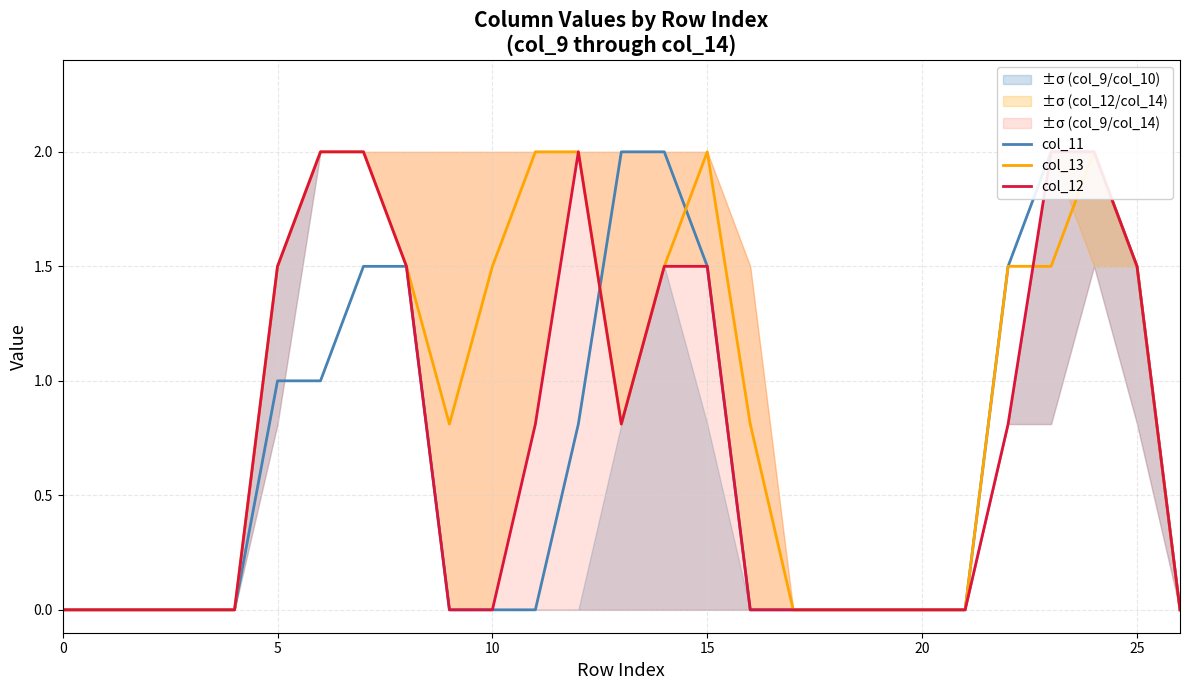

Which series ends up on top after the final intersection of col_11 and col_12?

col_11